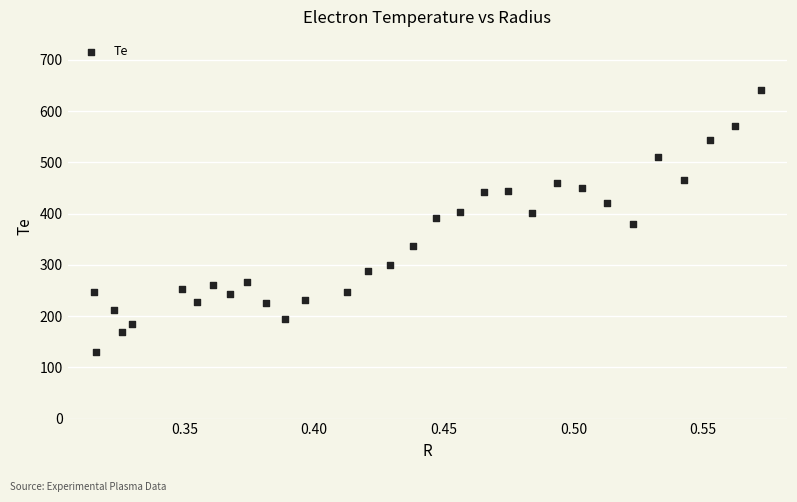

What is the range of X values (max minus min)?

0.3